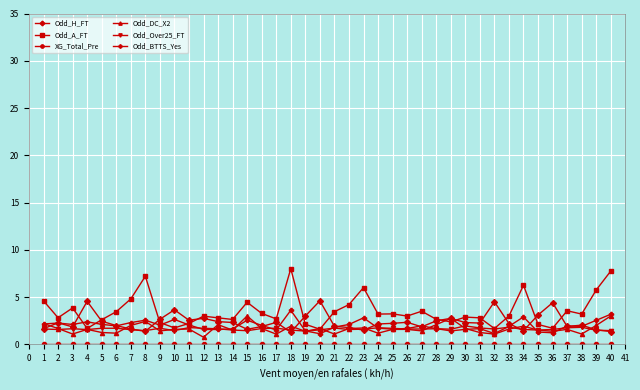

Which series has the widest spread of values?

Odd_A_FT